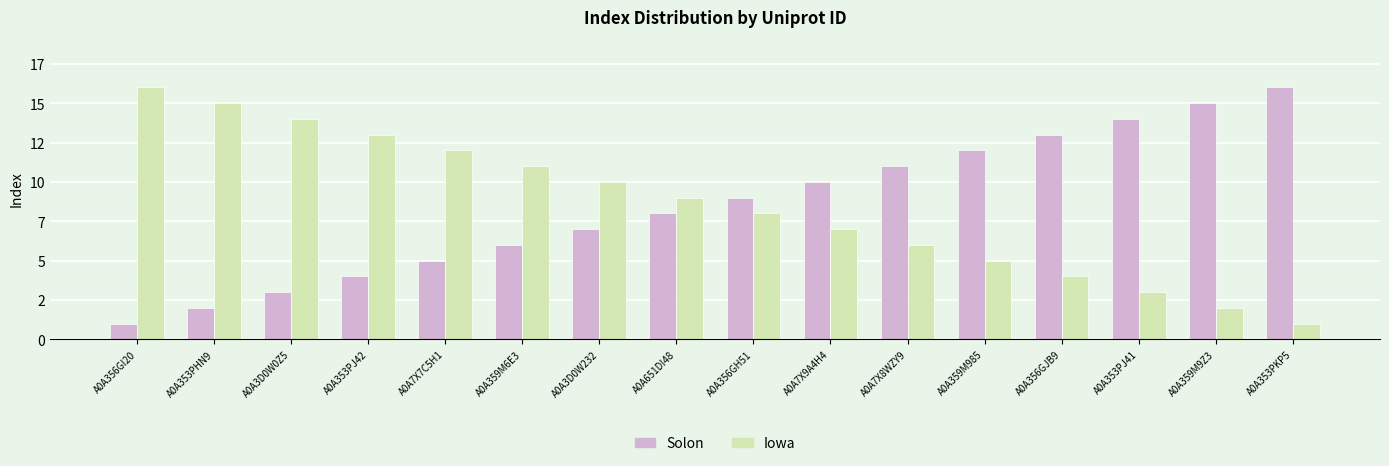

Are the bars grouped side by side (vs. stacked)?

Yes